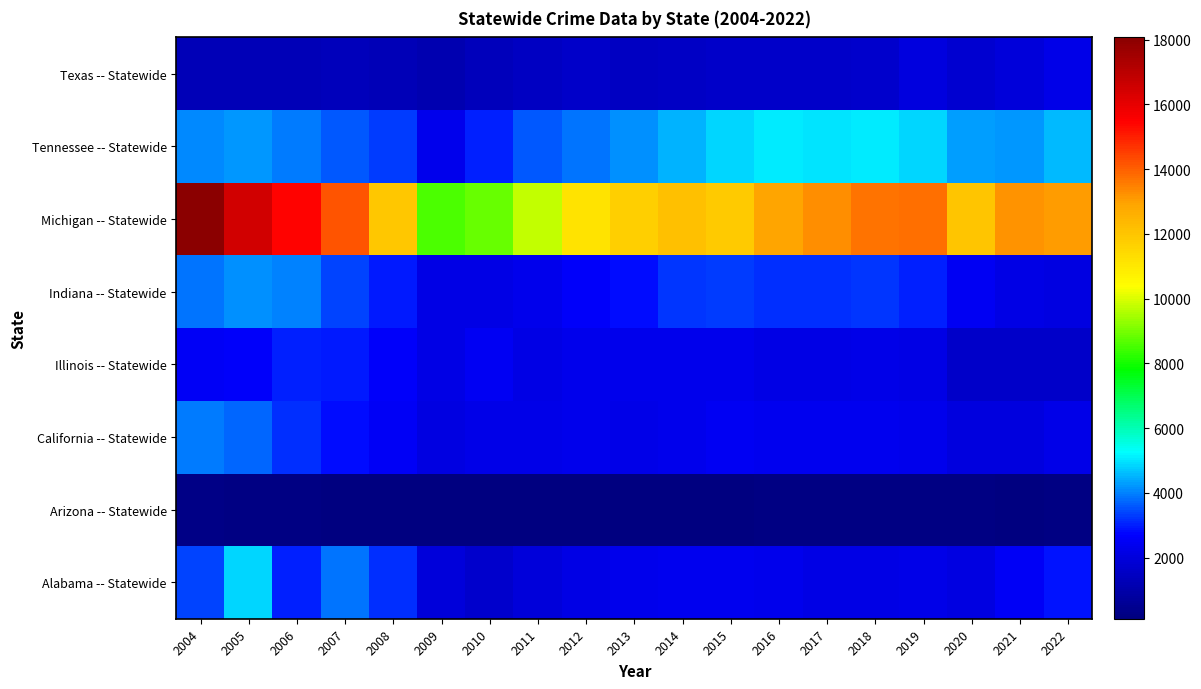

What is the total value across all series at 2004?

37361